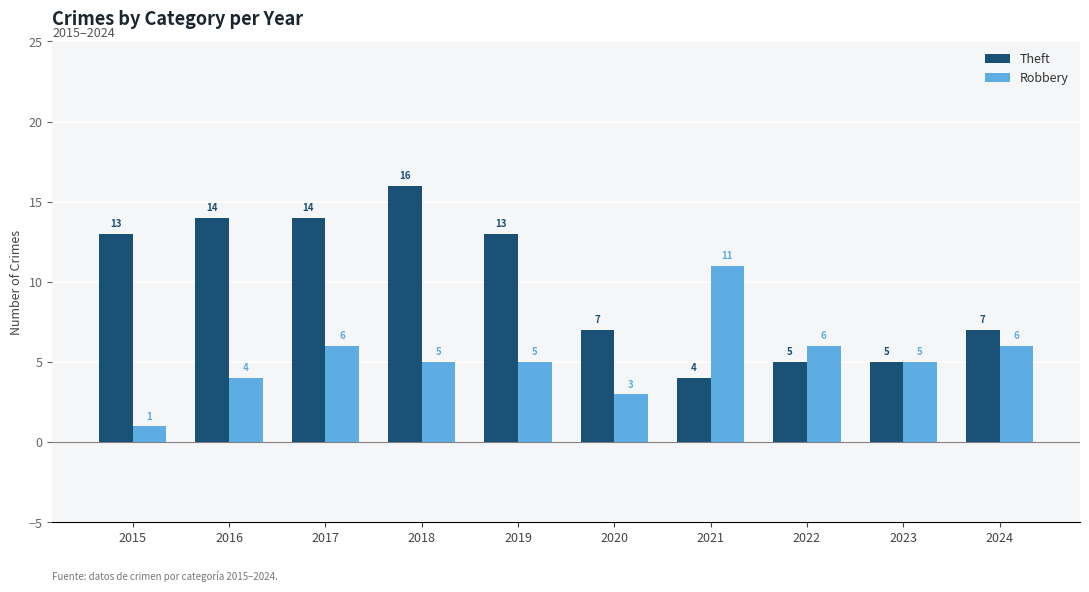

What is the value of the Robbery bar at the 4th from the left?

5